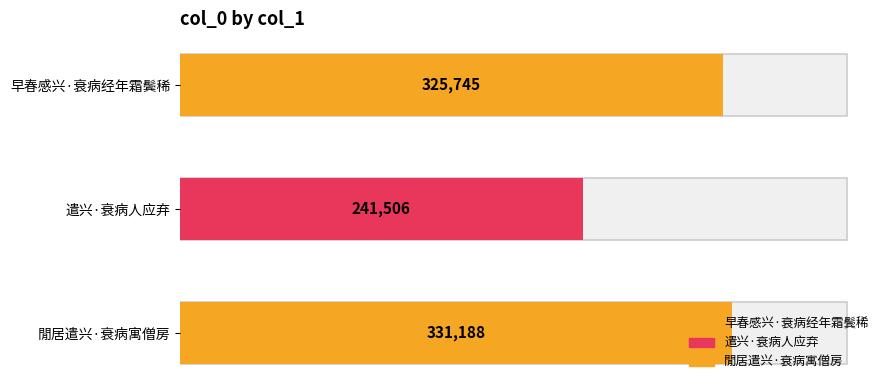

What is the greatest value displayed?

331188